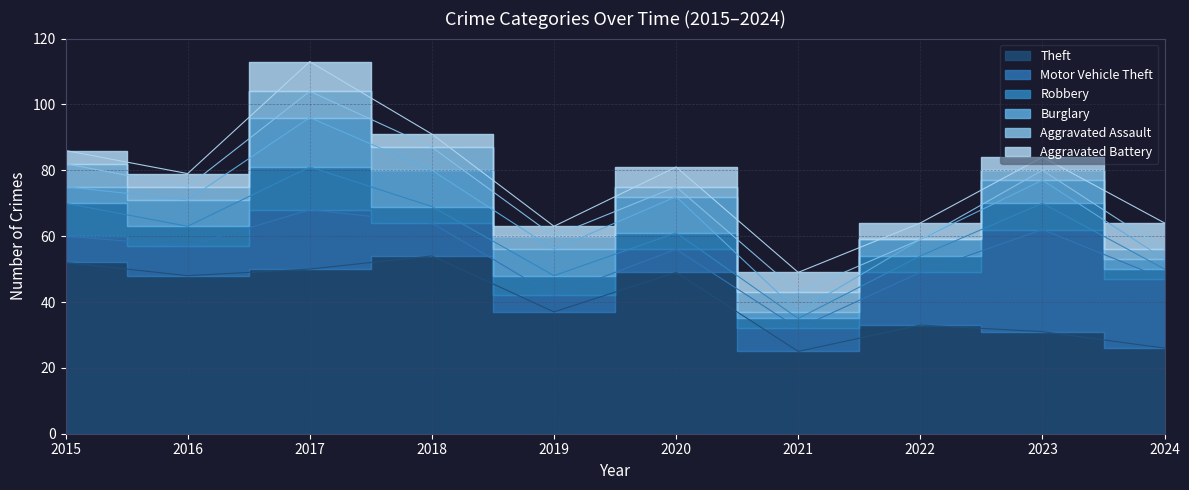

Reading right to left, what are all the values shown in this chart?

Theft: 26	31	33	25	49	37	54	50	48	52
Motor Vehicle Theft: 21	31	16	7	7	5	10	18	9	8
Robbery: 3	8	5	3	5	6	5	13	6	10
Burglary: 3	7	5	2	11	8	11	15	8	5
Aggravated Assault: 3	3	0	6	3	4	7	8	4	7
Aggravated Battery: 8	4	5	6	6	3	4	9	4	4